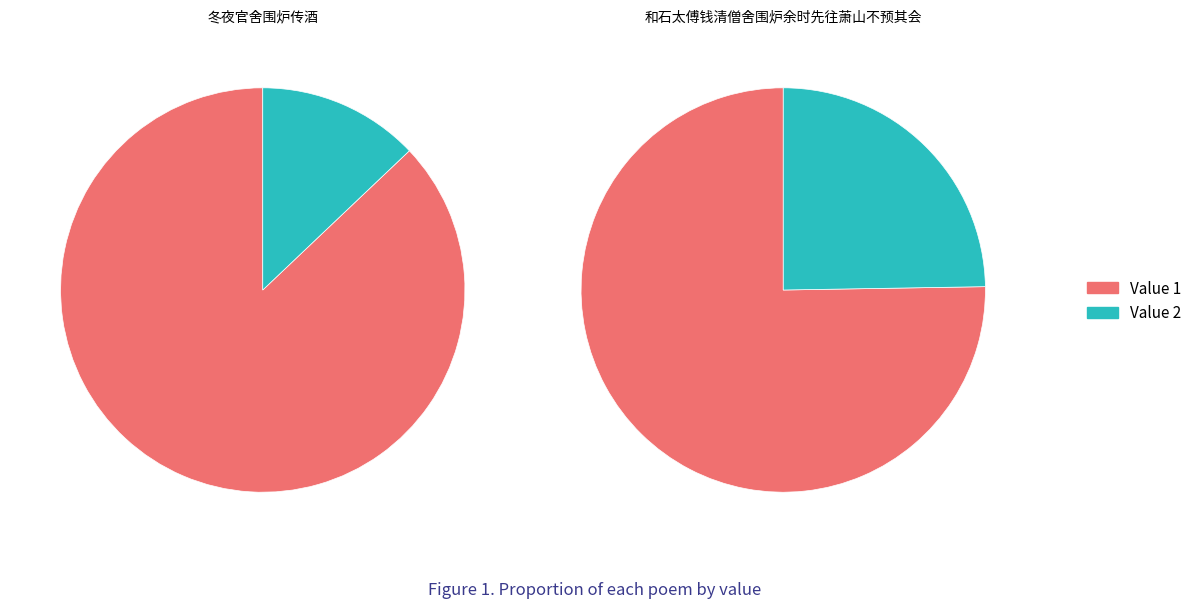

Between 和石太傅钱清僧舍围炉余时先往萧山不预其会 and 冬夜官舍围炉传酒, which is larger?

冬夜官舍围炉传酒